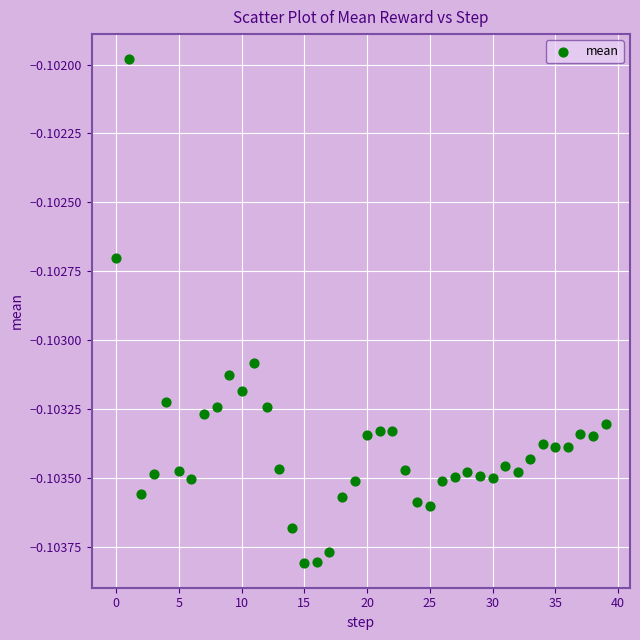

How many data points are displayed?

40